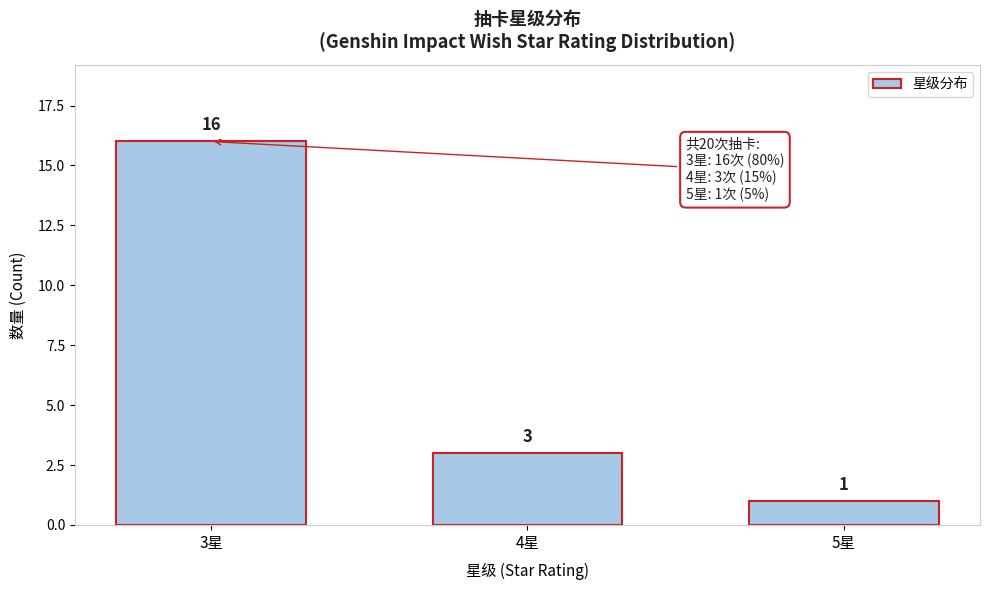

Reading left to right, list all the values displayed in this chart.

3星=16	4星=3	5星=1